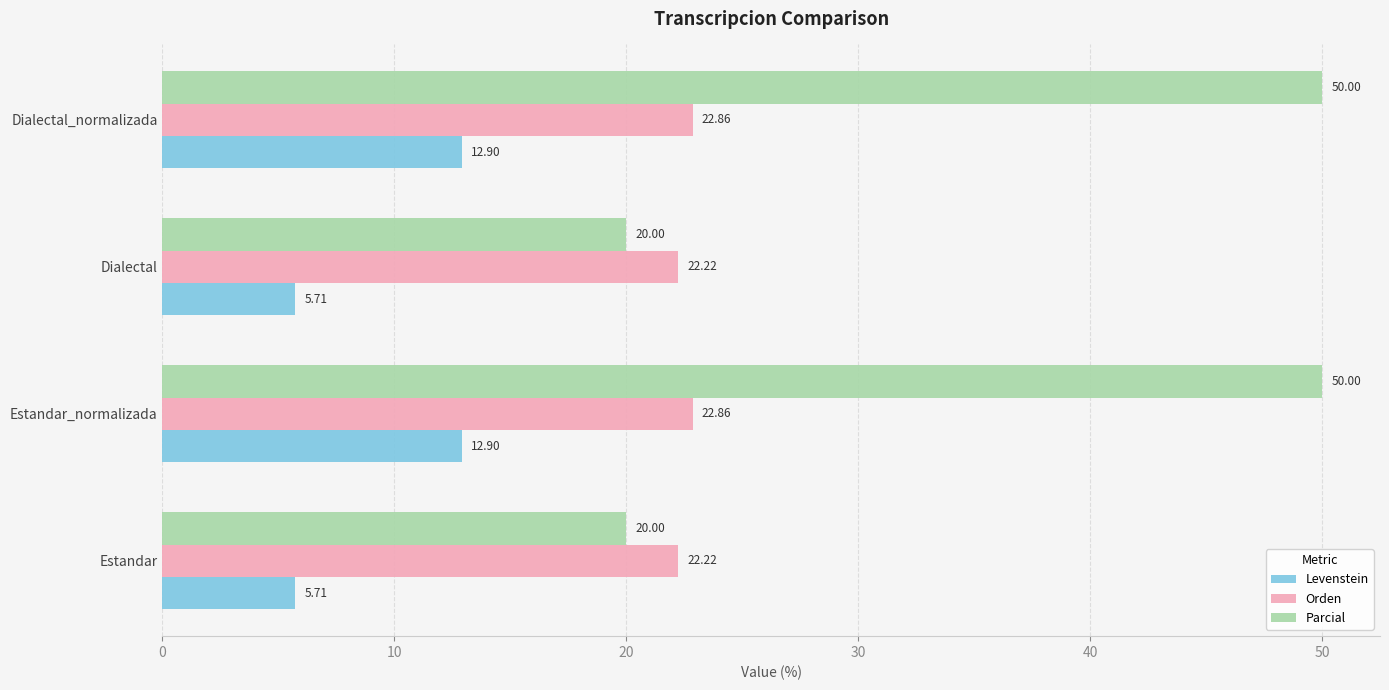

Which series has the largest total across all categories?

Parcial